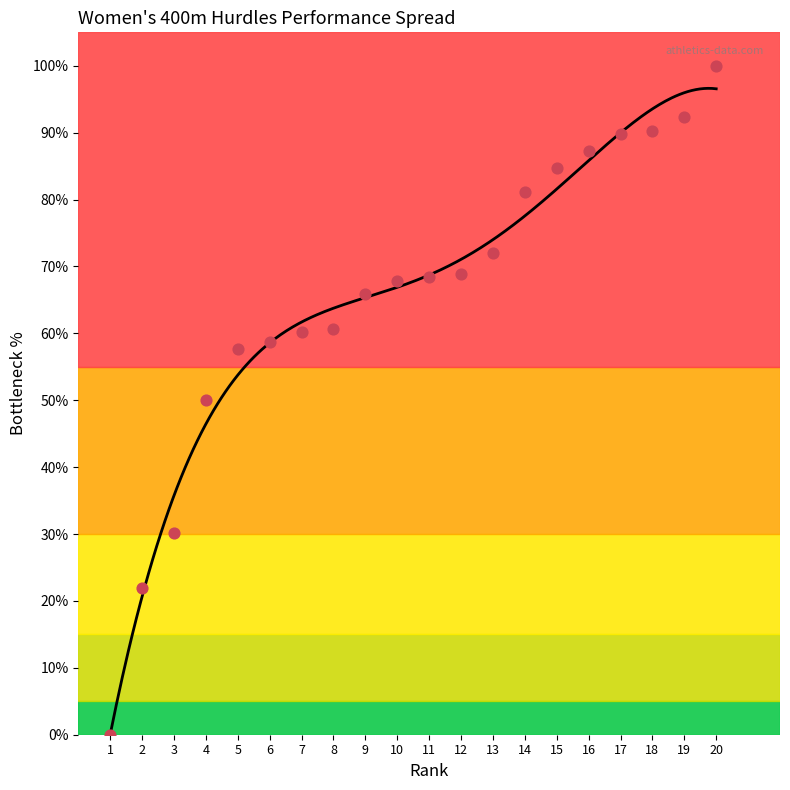

Approximately how many times larger is the value at 5 compared to 20?

0.6